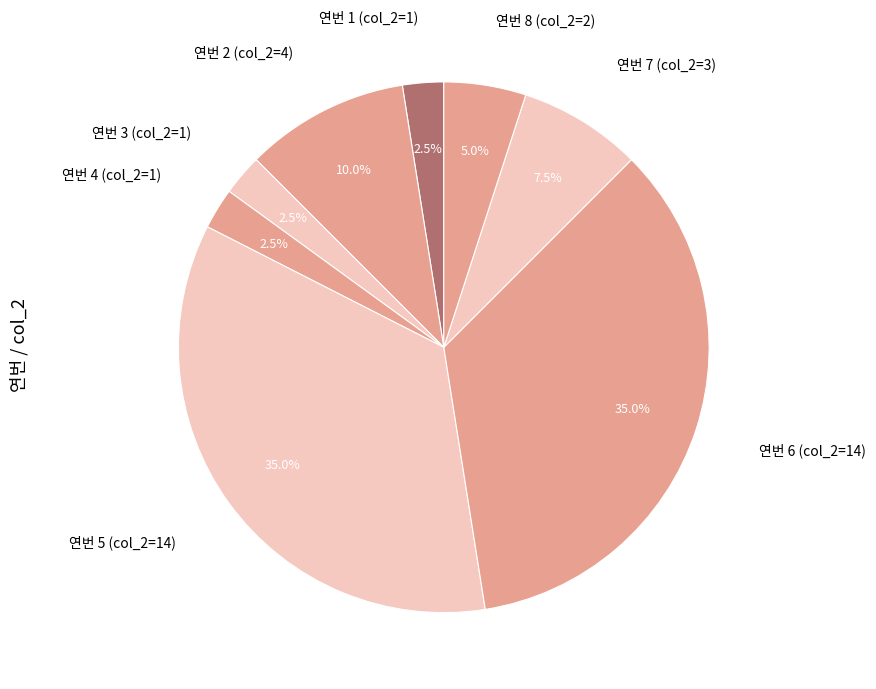

Is there any slice that represents more than half of the pie?

No